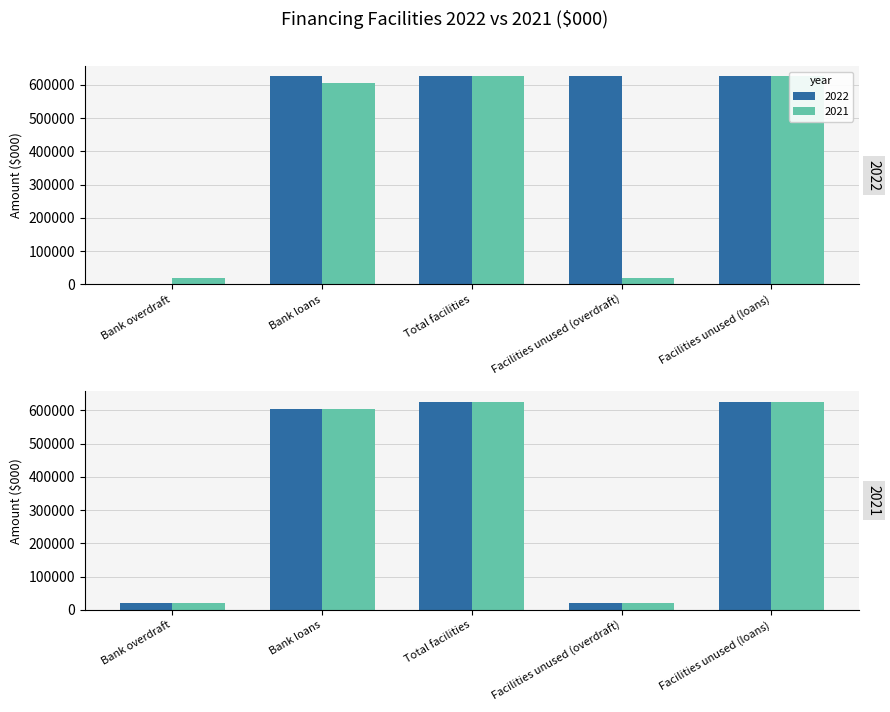

What are all the series names shown in the legend?

2022, 2021